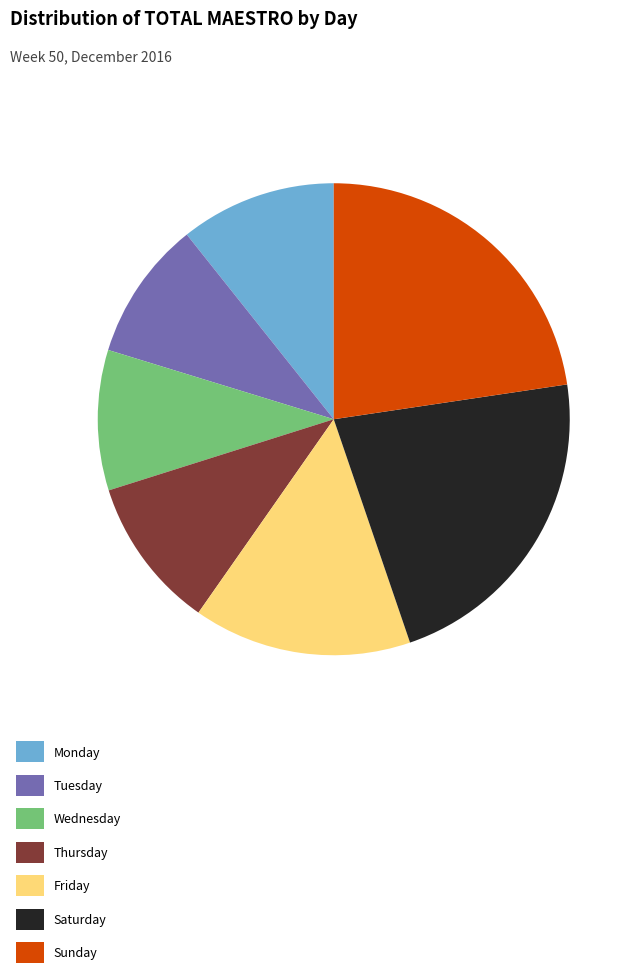

How many segments does this pie chart have?

7